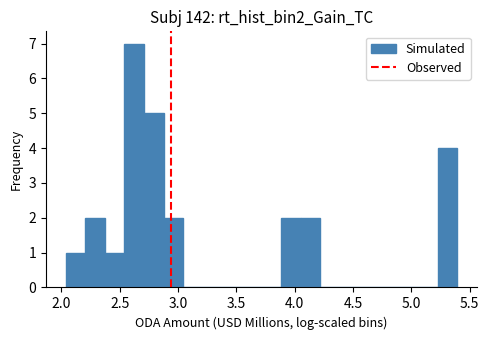

Read against the x-axis, roughly where is the centre of the tallest bar?

2.60